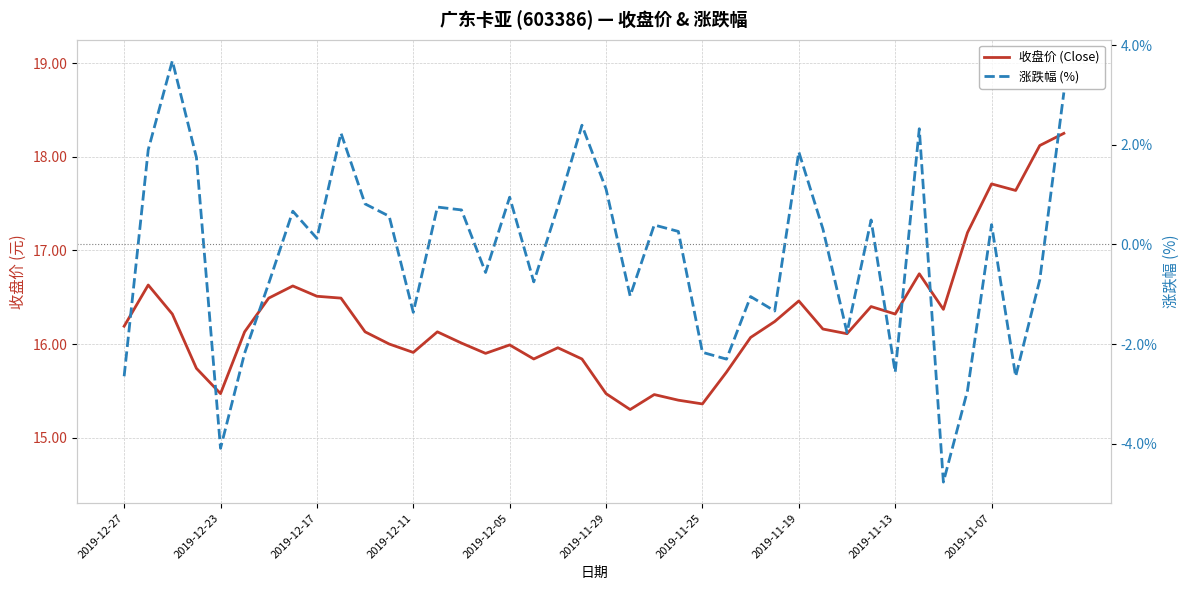

Does the chart display data point markers on the line(s)?

No